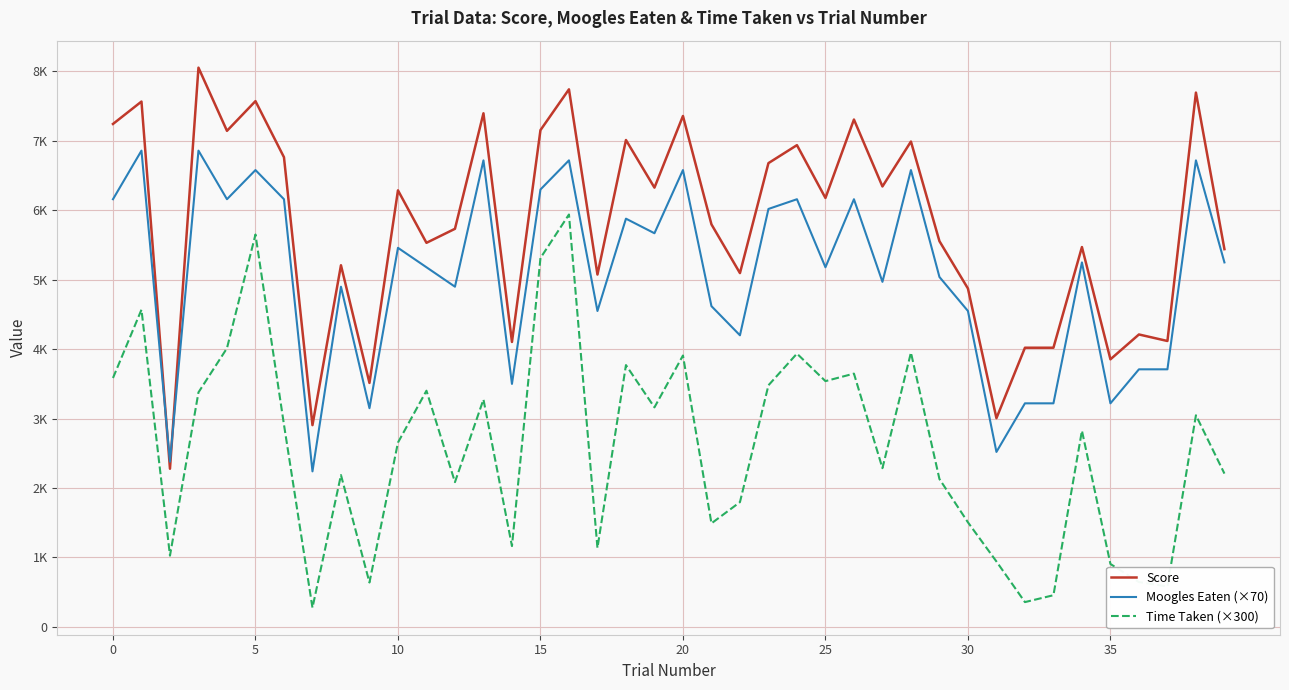

Is this an area chart (filled region under the line)?

No